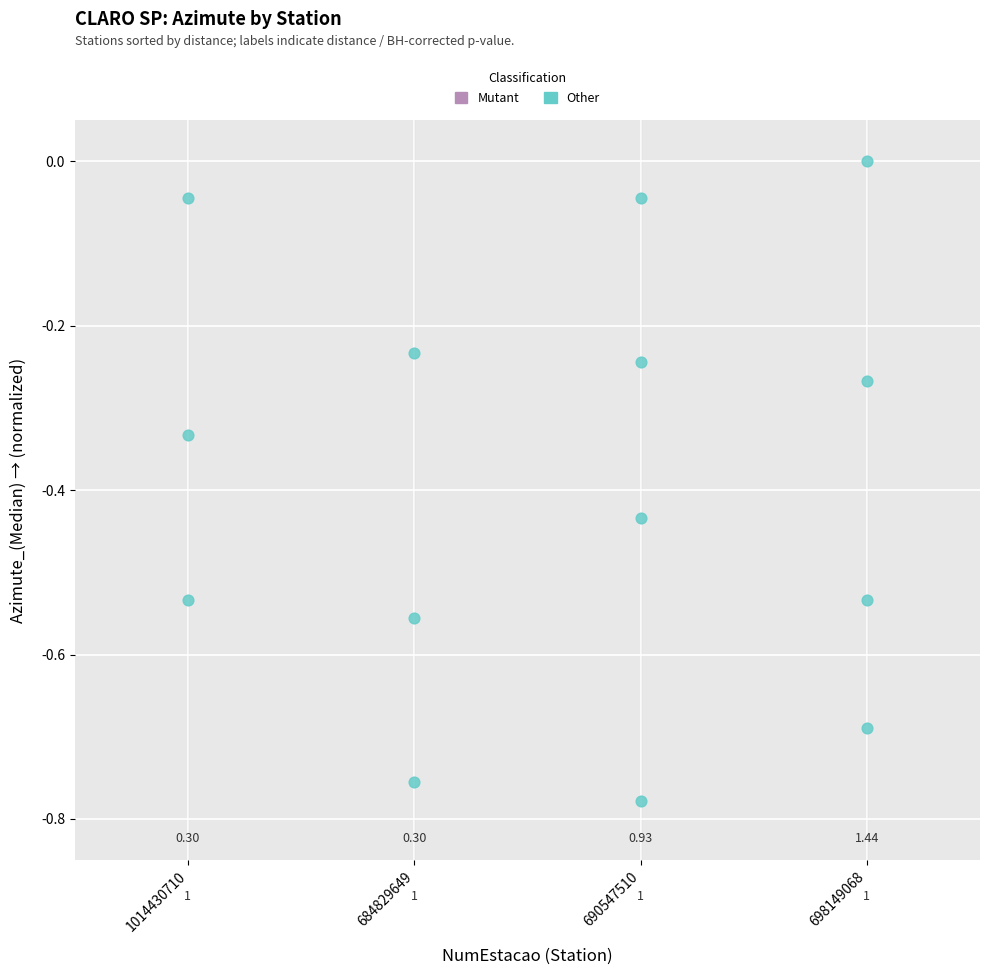

What is the range of X values (max minus min)?

3.0